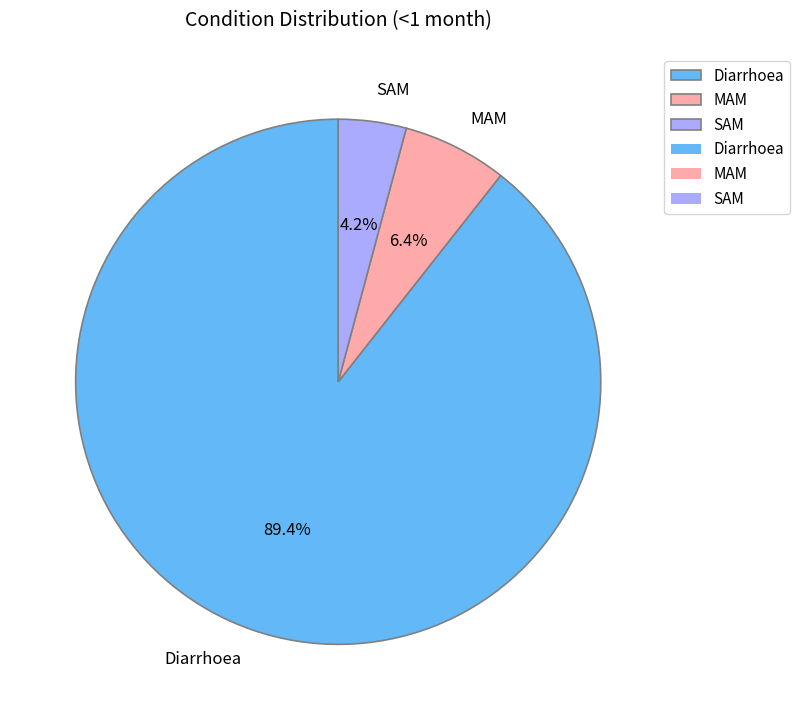

To the nearest percent, what percentage of the pie is MAM?

6%